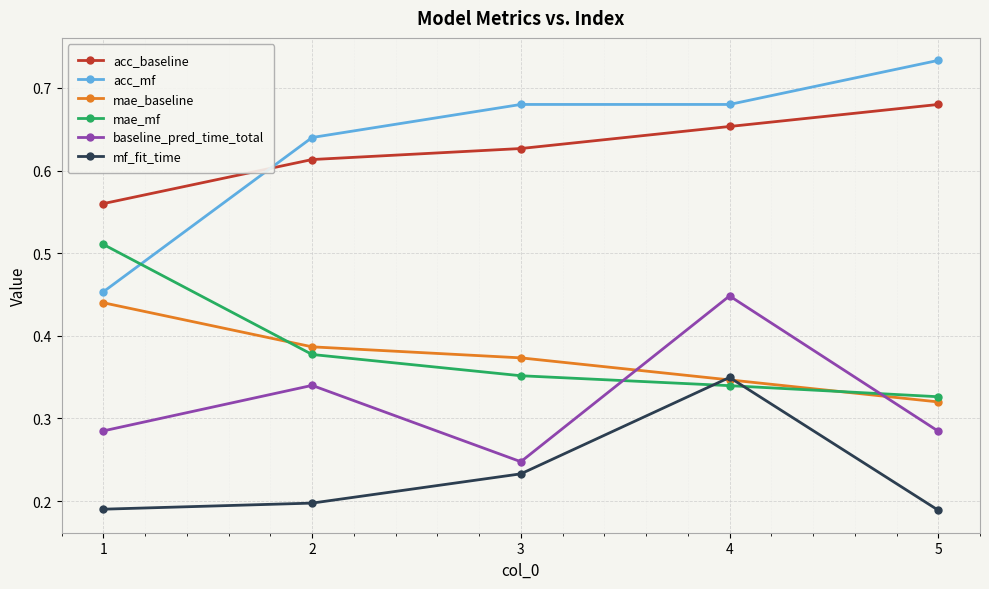

What is the difference between the maximum and second lowest values in the acc_mf series?

0.1